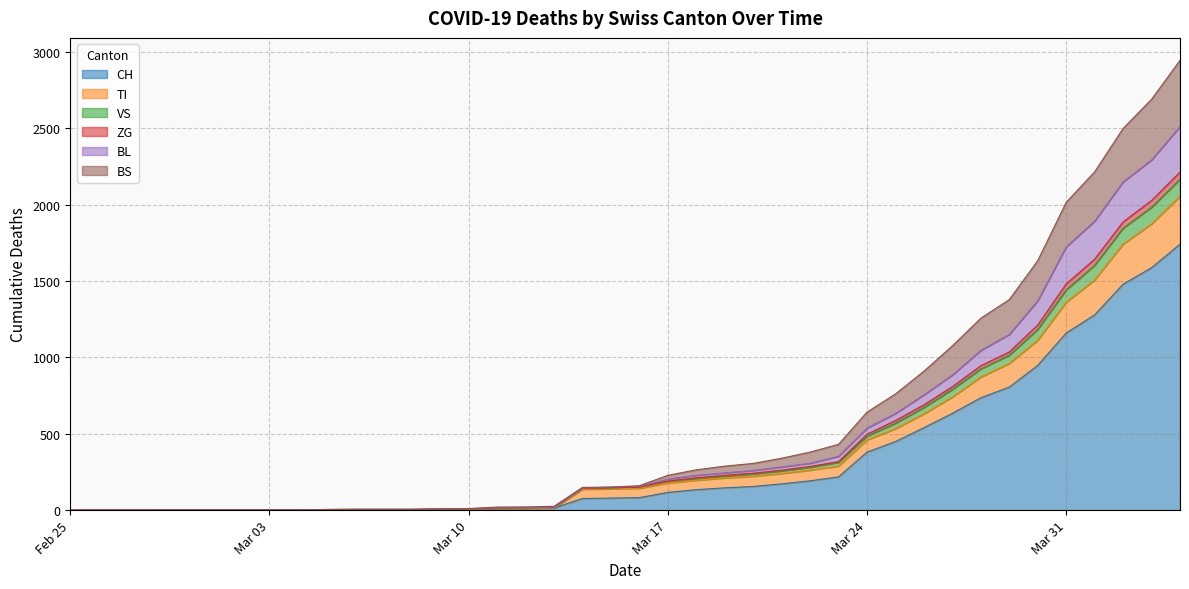

How many series are shown in this chart?

6